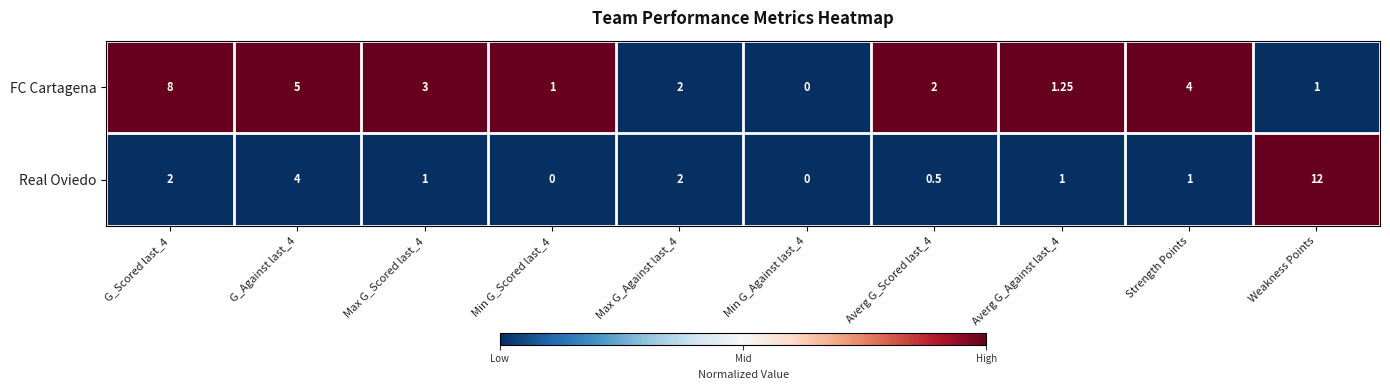

At Averg G_Scored last_4, list the series in order from smallest to largest.

Real Oviedo, FC Cartagena